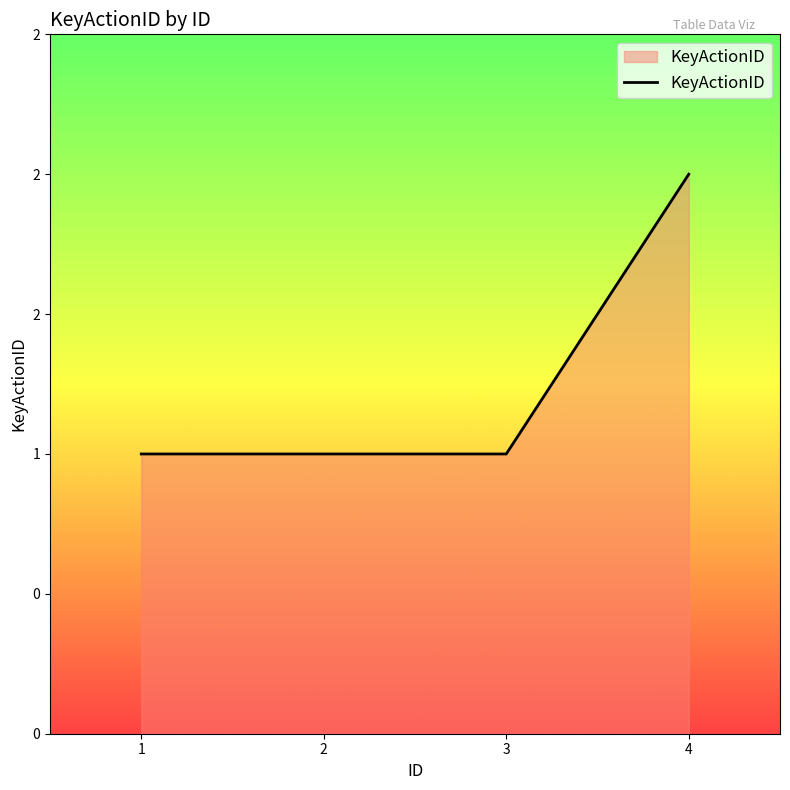

List the labels in order of value, largest first.

4, 1, 2, 3